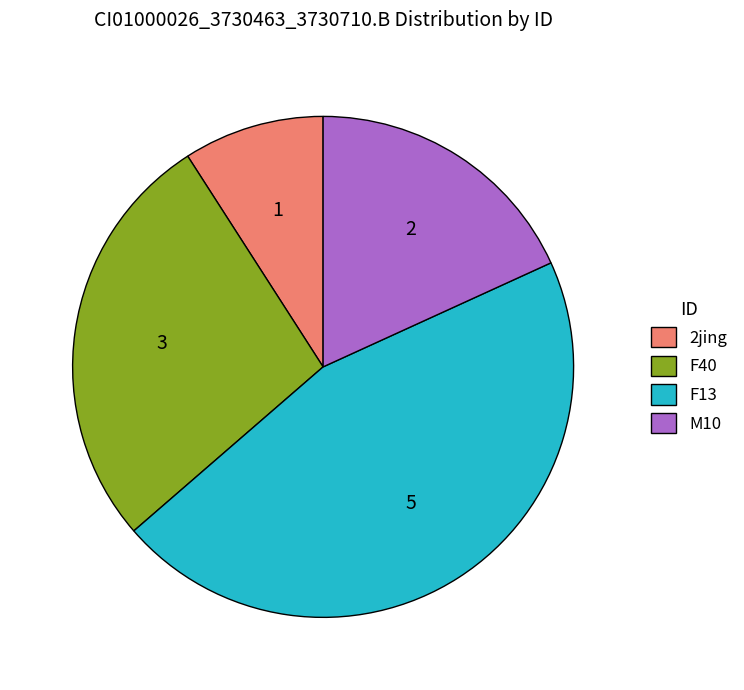

Count the number of slices in the pie.

4